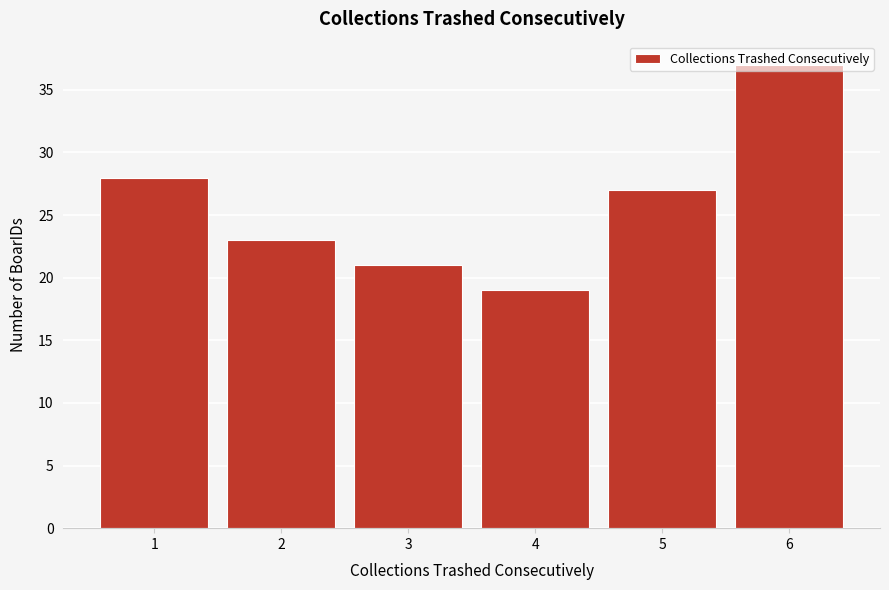

What is the value of the 5th bar from the left?

27